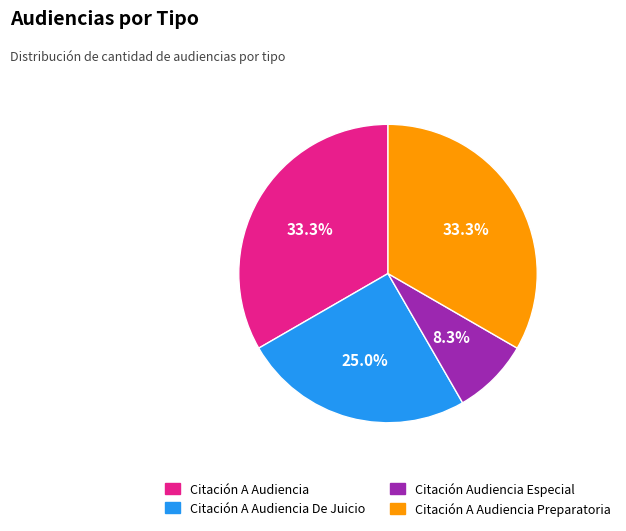

Does any single category account for the majority?

No